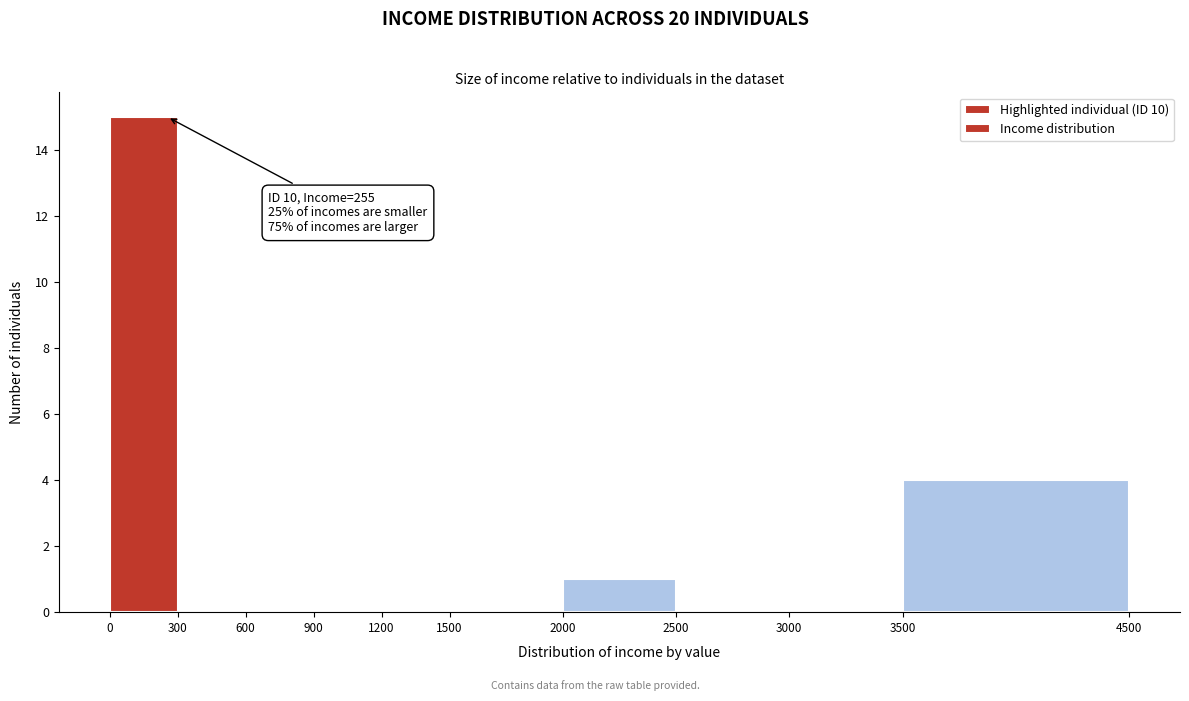

Which range on the x-axis has the tallest bar?

0 to 300